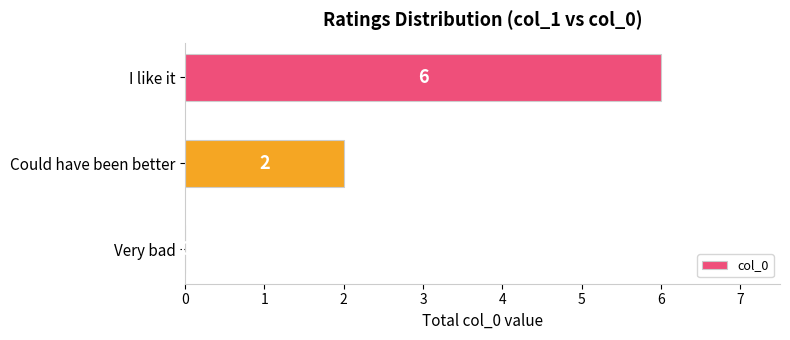

Is it true that the value at I like it is 3?

False